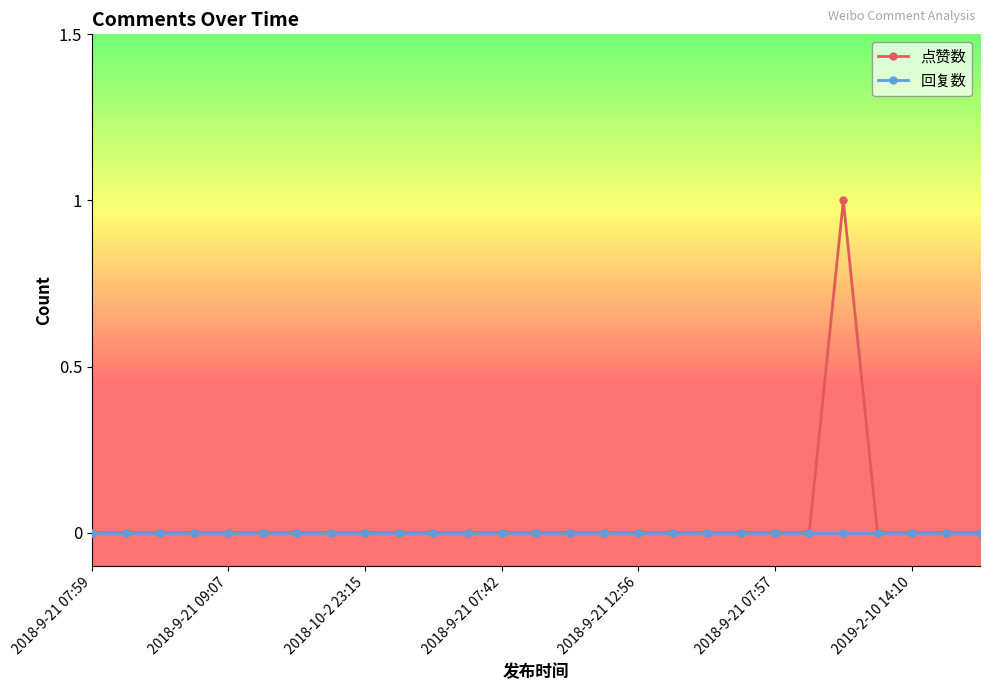

List the series in order of their peak value, highest first.

点赞数, 回复数